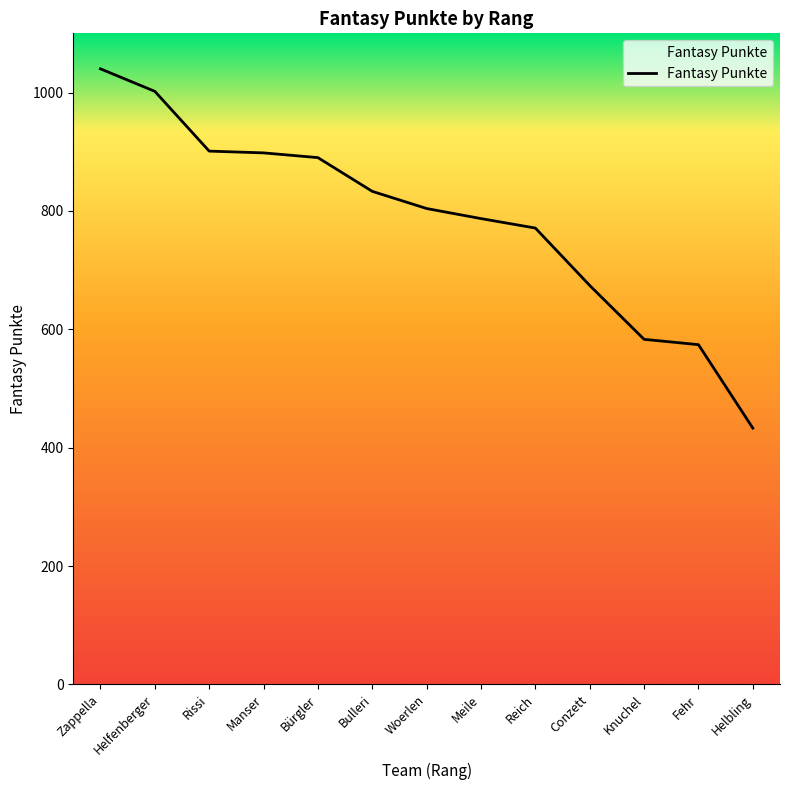

Is it true that the value at Bürgler is 1589?

False